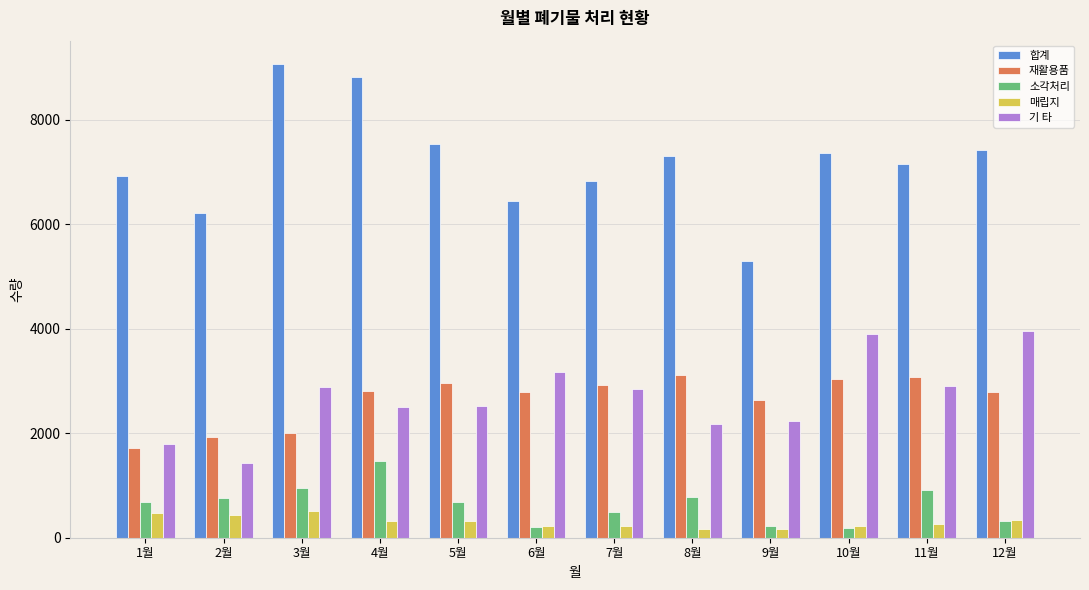

What position from the right is 9월?

4